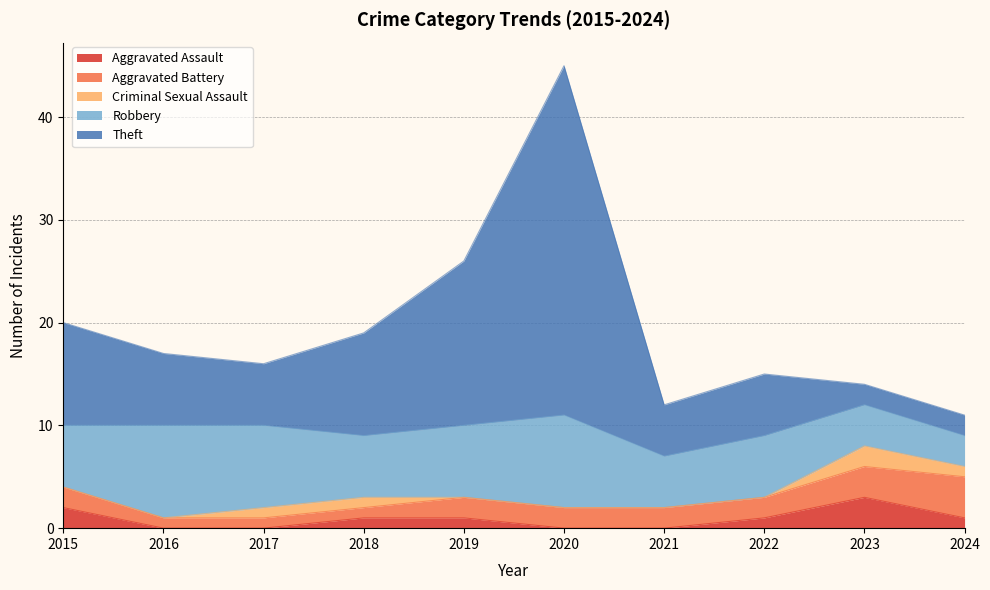

Is the value of Robbery at 2020 greater than the value of Theft at 2022?

Yes